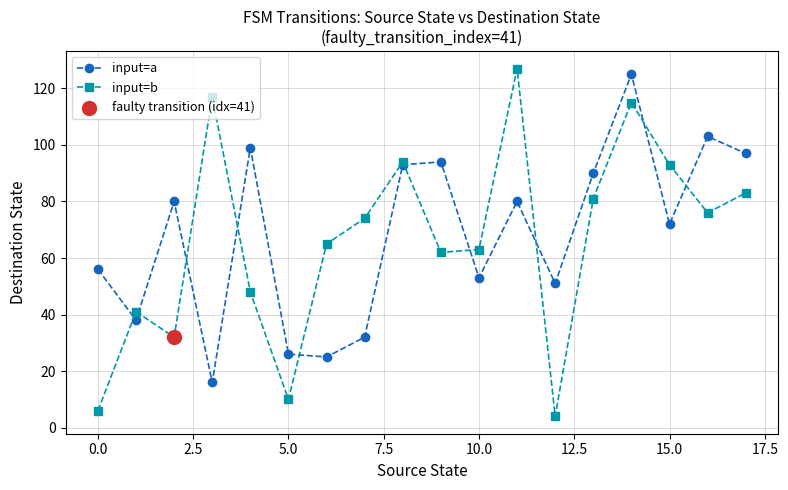

Which series has the largest range (max minus min)?

input=b